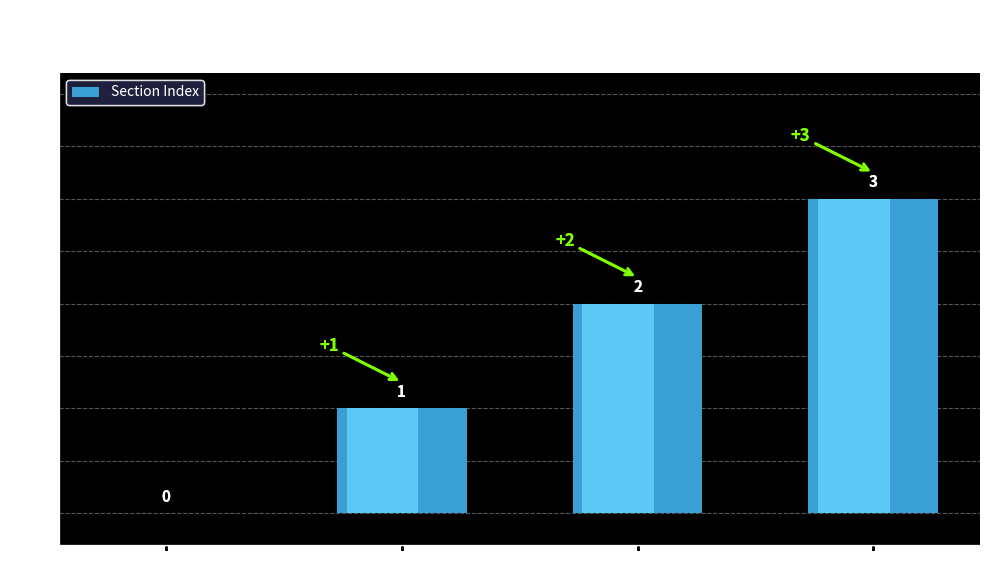

Is it true that the value at Répartition et habitat is 1?

True